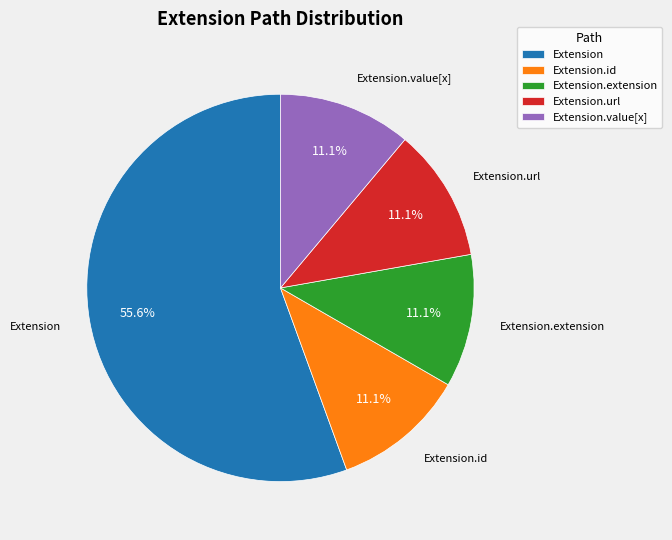

Do Extension.extension and Extension.url together represent more than half of the pie?

No